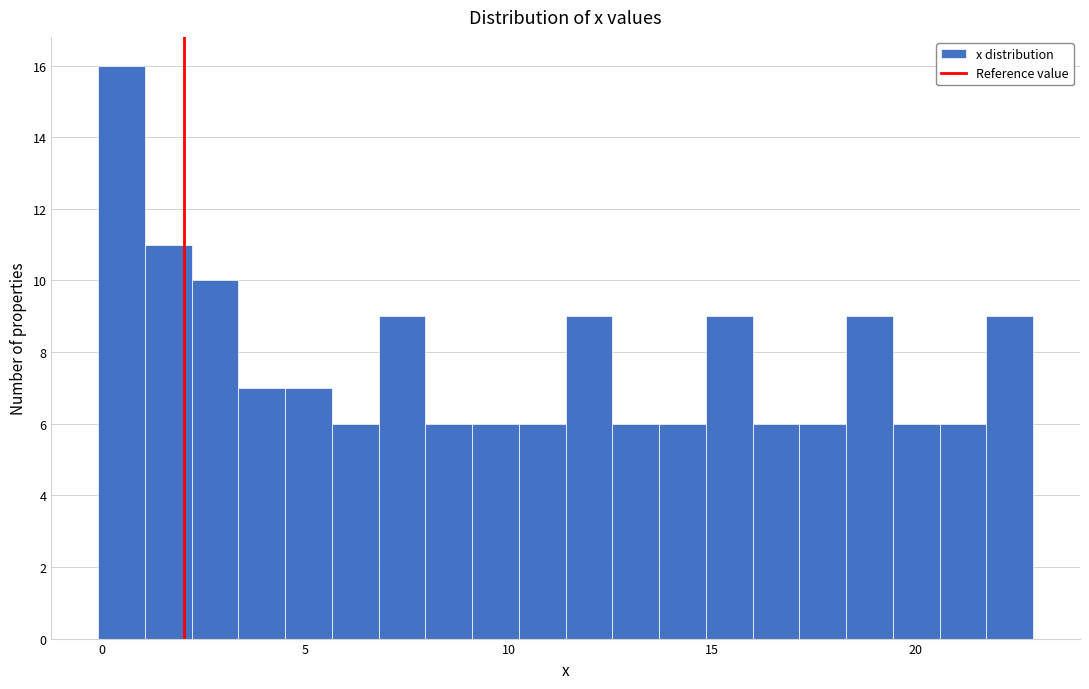

Around what value on the x-axis is the tallest bar? Give the approximate position of its centre, as read against the axis.

0.5